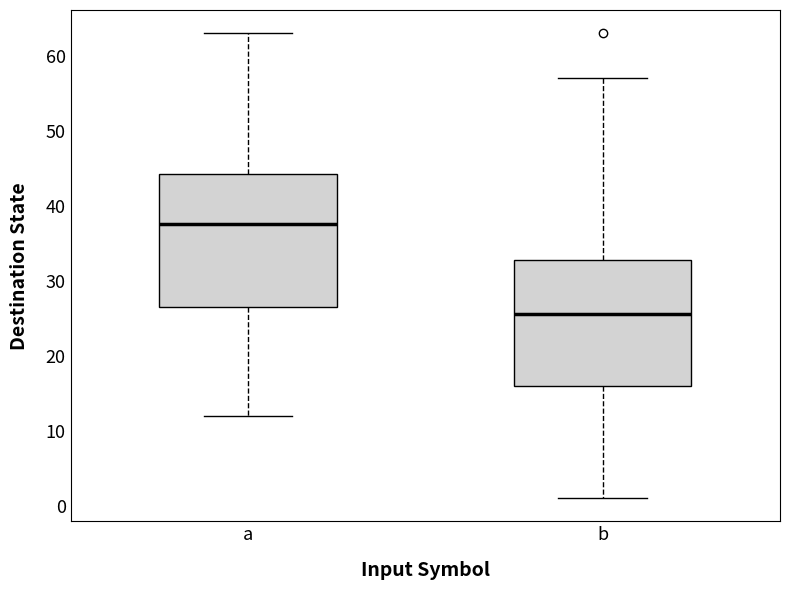

Reading left to right, transcribe this box plot: for each box, give where its median line is, the range the box spans, and where its two whiskers end, as read against the y-axis. The values are not printed on the chart, so give them approximately, as read against the axis.

a: median 38, box 27 to 44, whiskers 12 to 63
b: median 26, box 16 to 33, whiskers 1 to 57